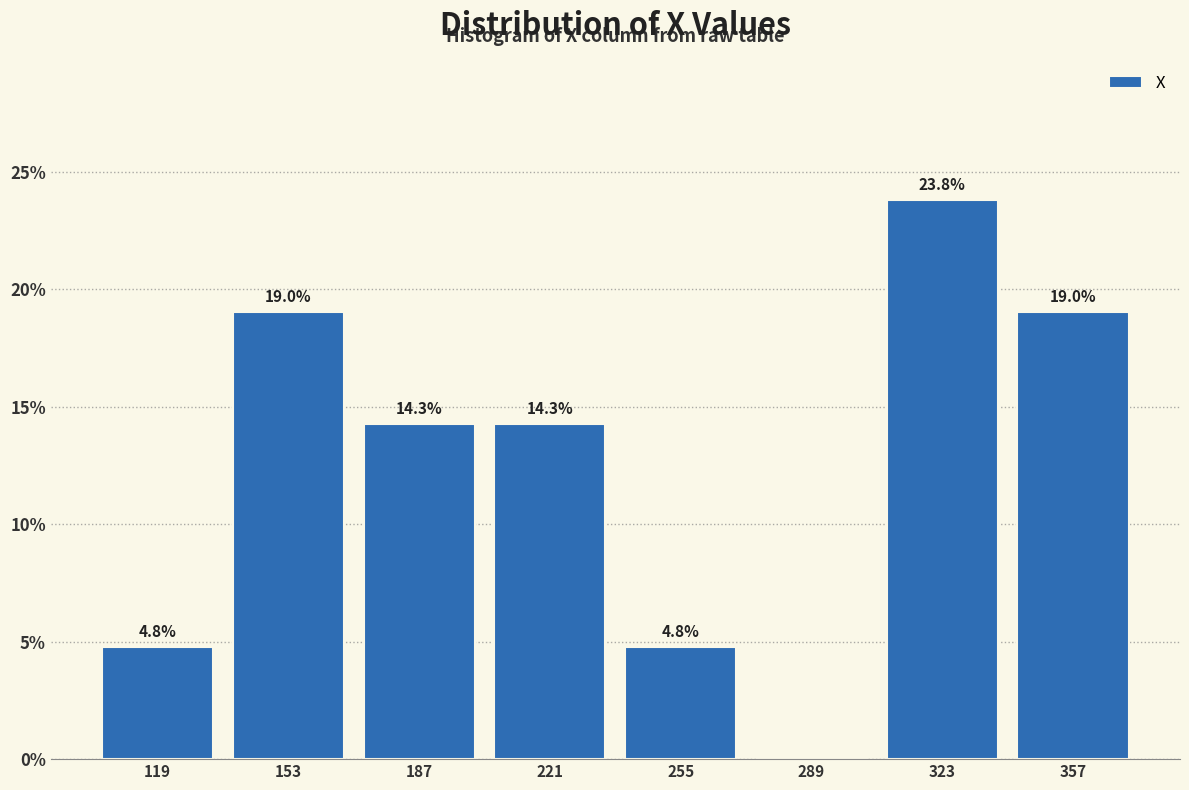

Over which range of the x-axis is the bar tallest?

305 to 340